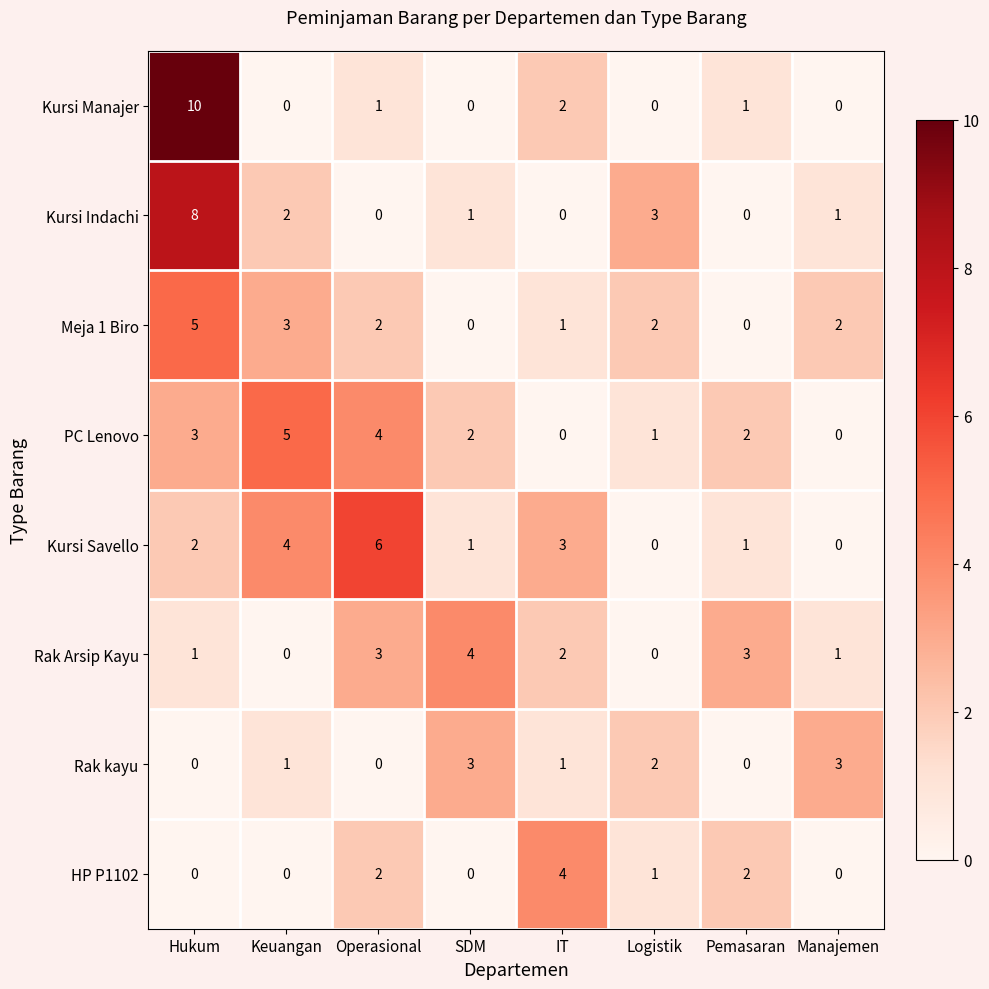

What is the total value across all series at Operasional?

18